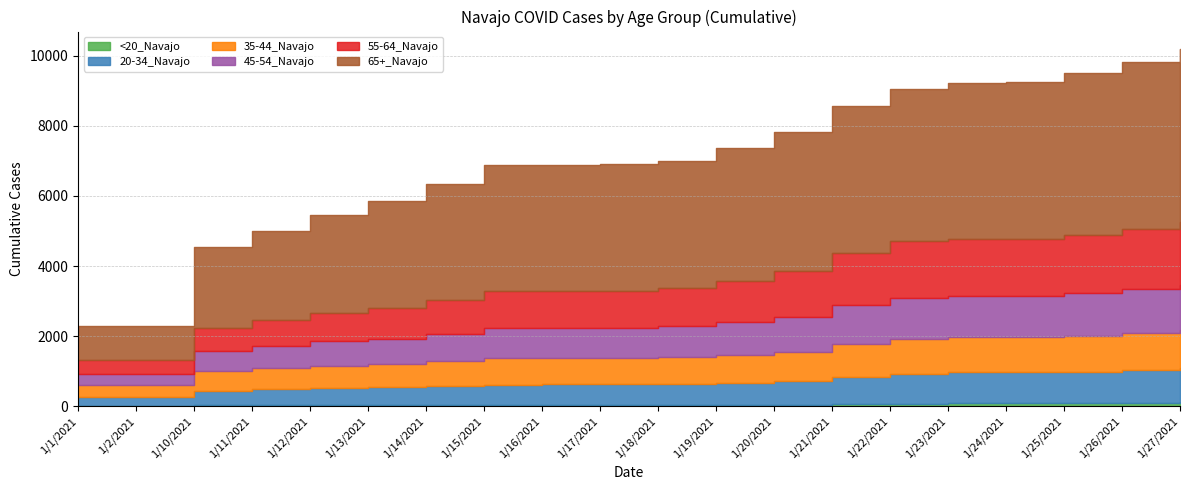

Is it true that 65+_Navajo equals 2574 at 1/26/2021?

False